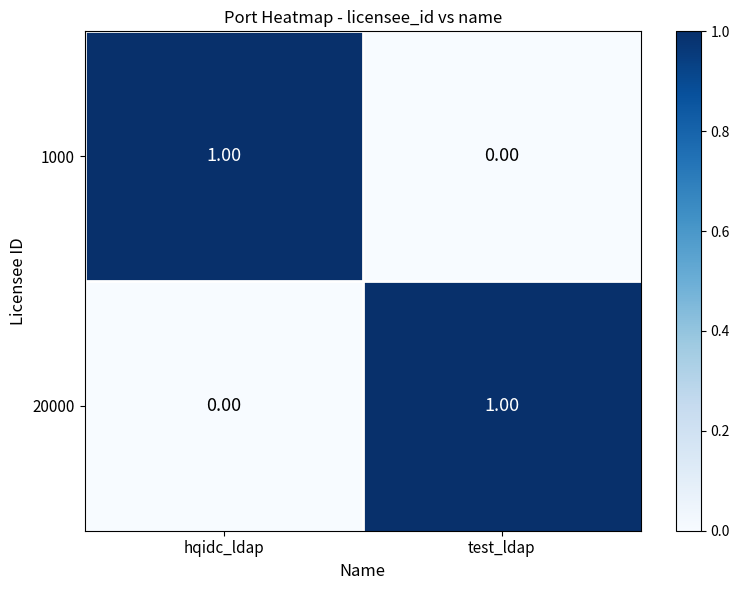

At which label is 20000 closest to 0?

hqidc_ldap